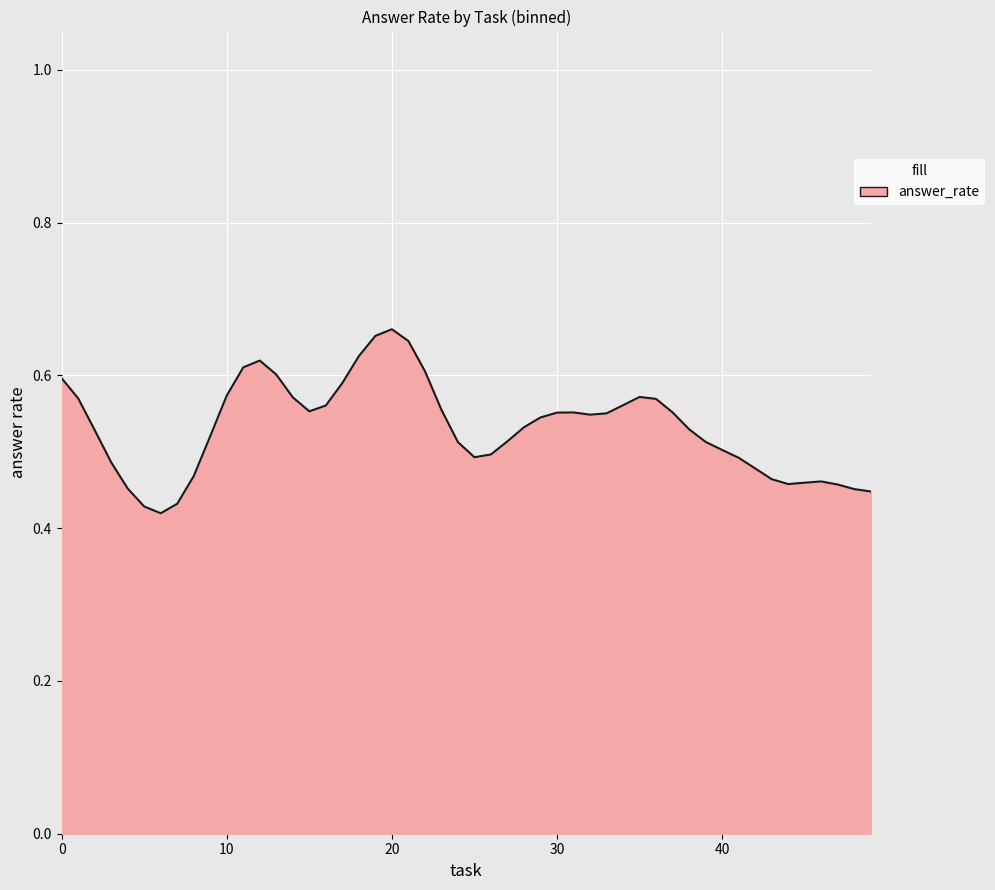

True or false: the data shows 0.2 at 10.

False